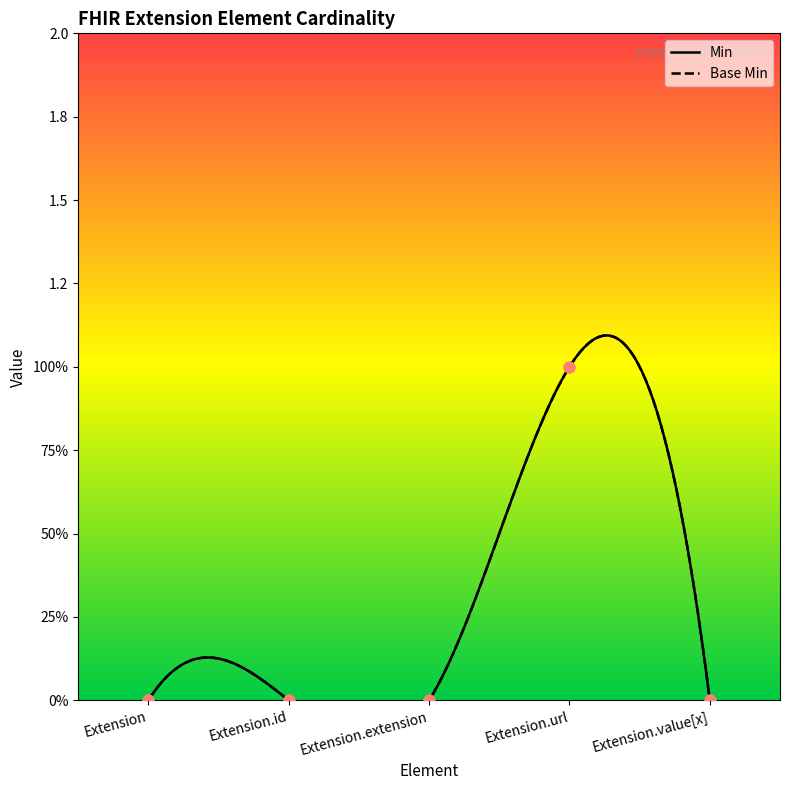

What are all the series names shown in the legend?

Min, Base Min